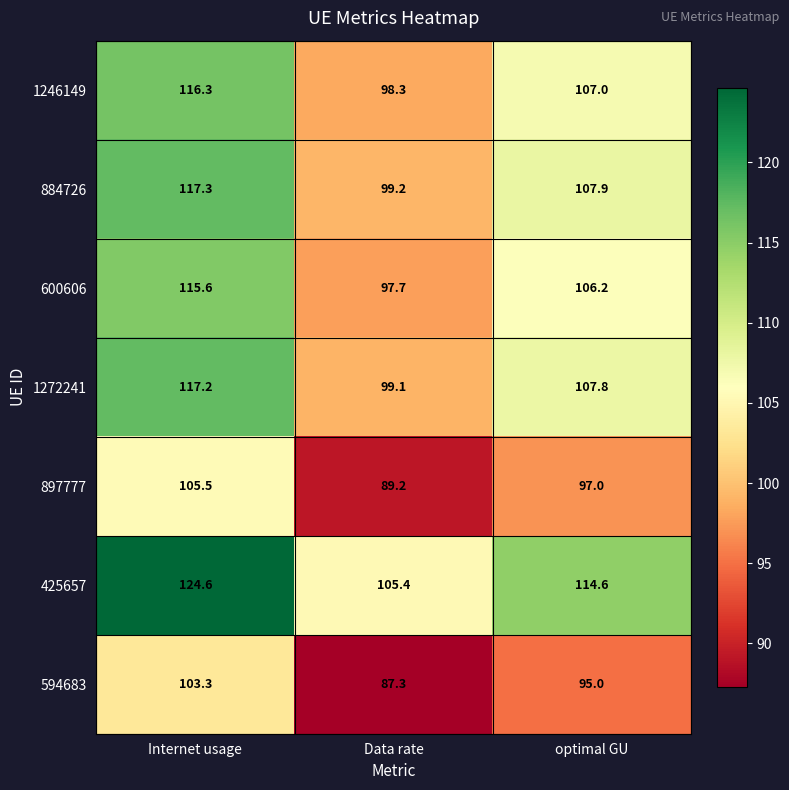

How many data points does each series have?

3